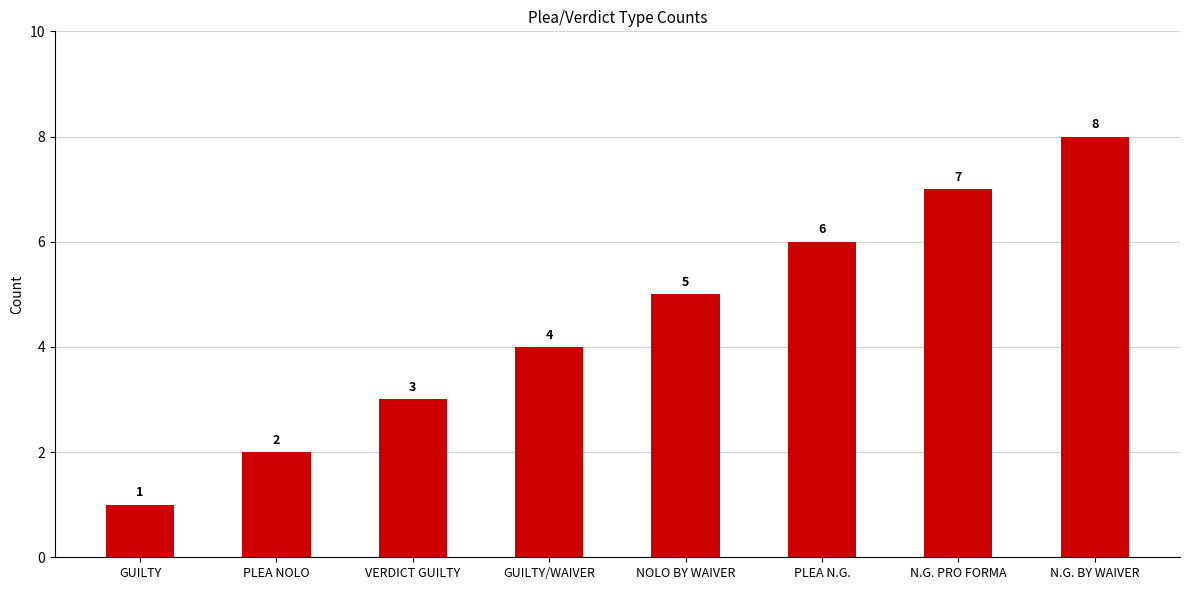

Approximately how many times larger is the value at VERDICT GUILTY compared to NOLO BY WAIVER?

0.6